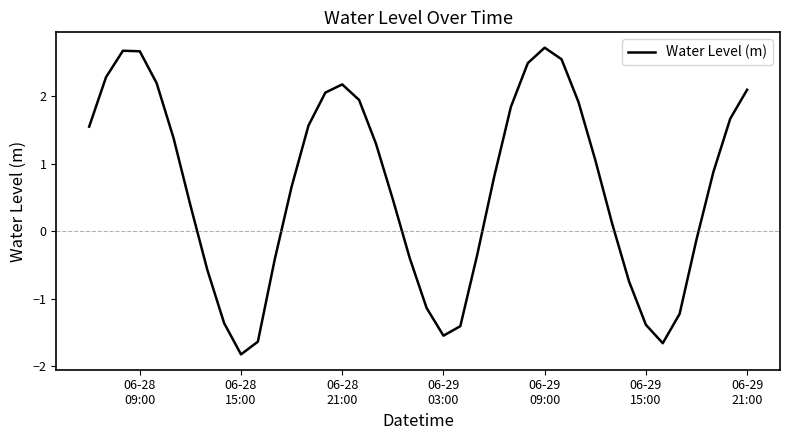

What is the difference between the maximum and minimum values?

4.5